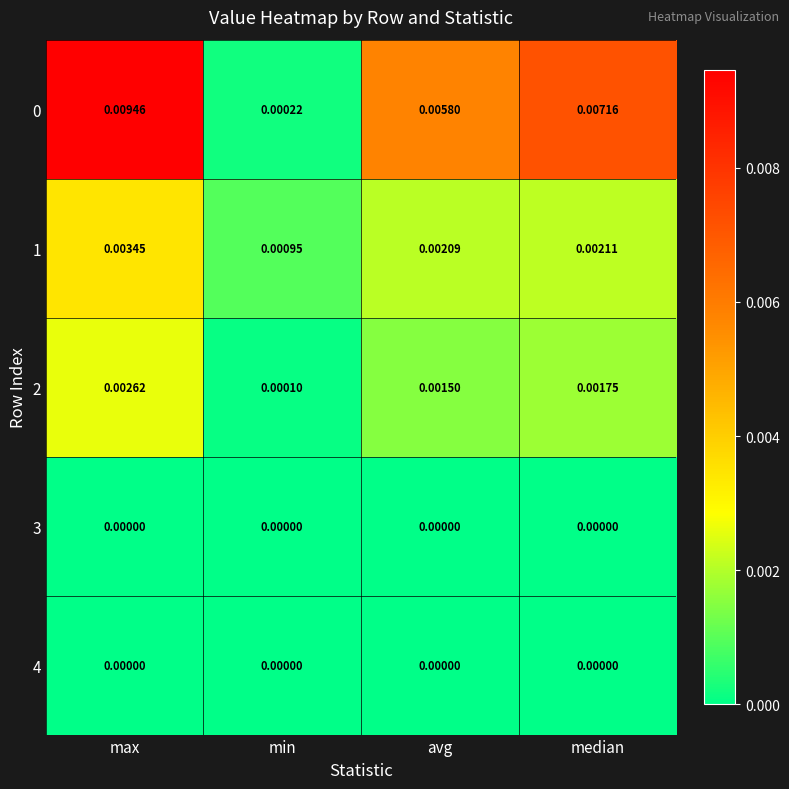

Where is 0 nearest to the value 0?

min